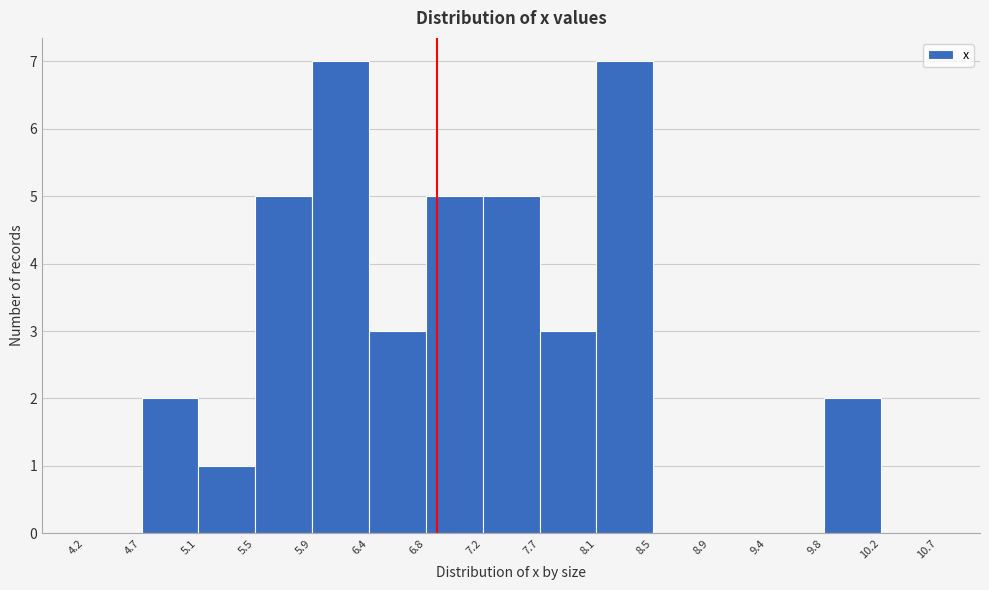

Reading left to right, list every bar in this chart as the range it spans on the x-axis followed by its height. The values are not printed on the chart, so give them approximately, as read against the axis.

4.2 to 4.7: 0
4.7 to 5.1: 2
5.1 to 5.5: 1
5.5 to 5.9: 5
5.9 to 6.4: 7
6.4 to 6.8: 3
6.8 to 7.2: 5
7.2 to 7.7: 5
7.7 to 8.1: 3
8.1 to 8.5: 7
8.5 to 8.9: 0
8.9 to 9.4: 0
9.4 to 9.8: 0
9.8 to 10.2: 2
10.2 to 10.7: 0